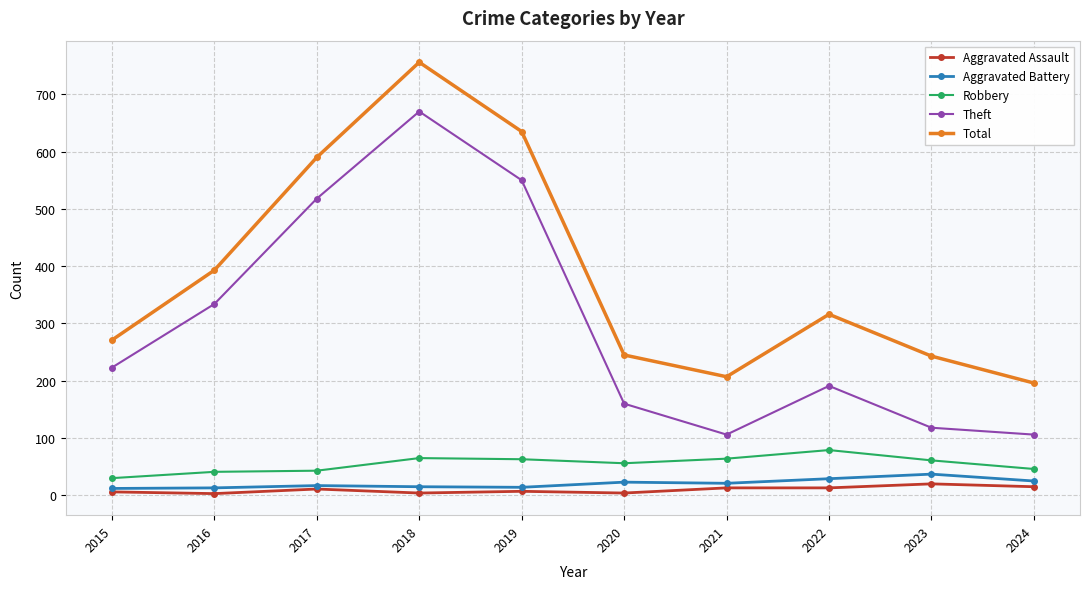

What is the value of the Aggravated Assault point at the 7th from the left?

13